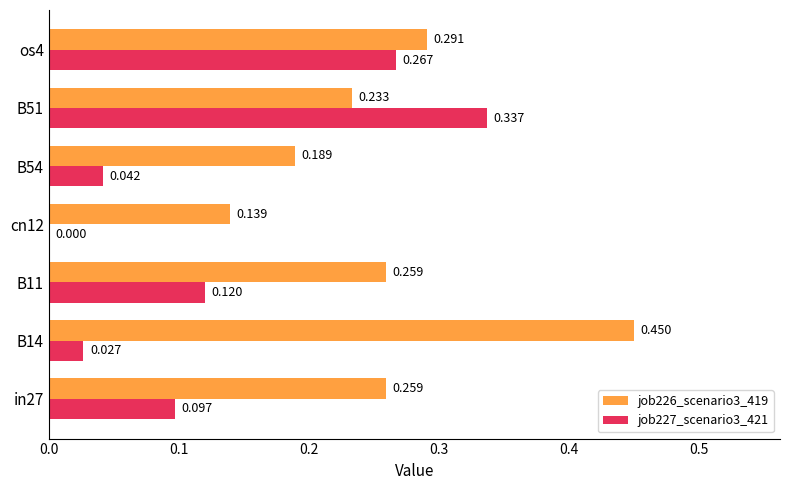

Is the value of job227_scenario3_421 at in27 greater than the value of job226_scenario3_419 at B11?

No